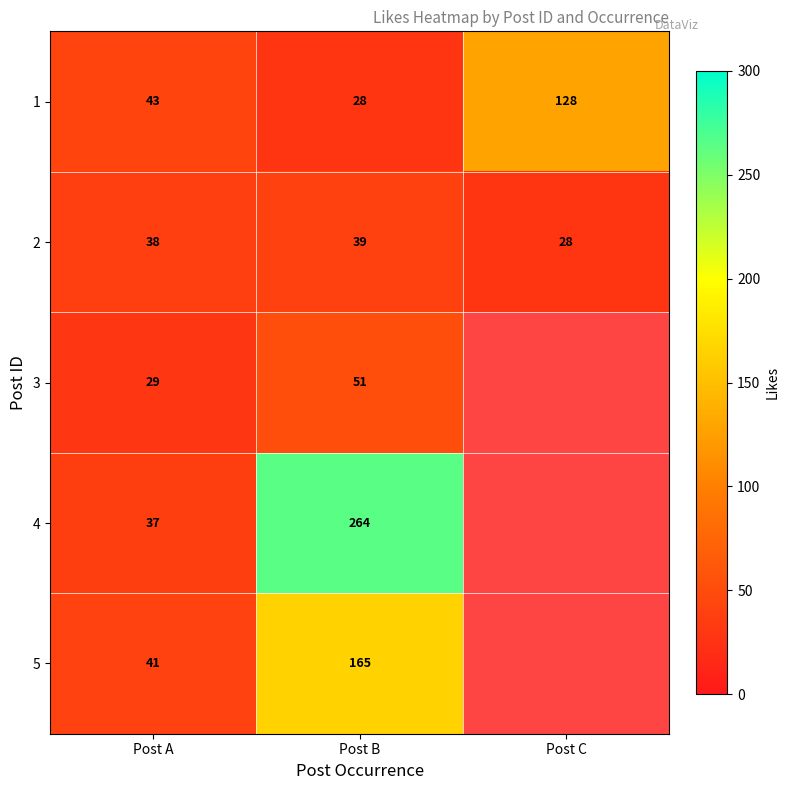

At which category is the sum across all series the highest?

Post B